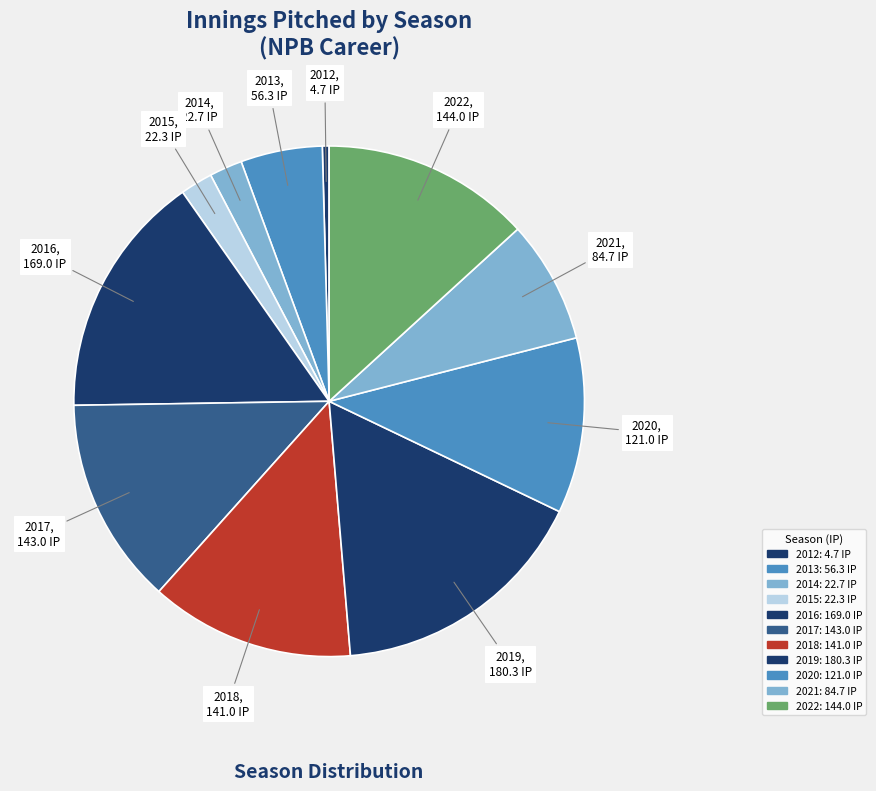

How many slices are in this pie chart?

11